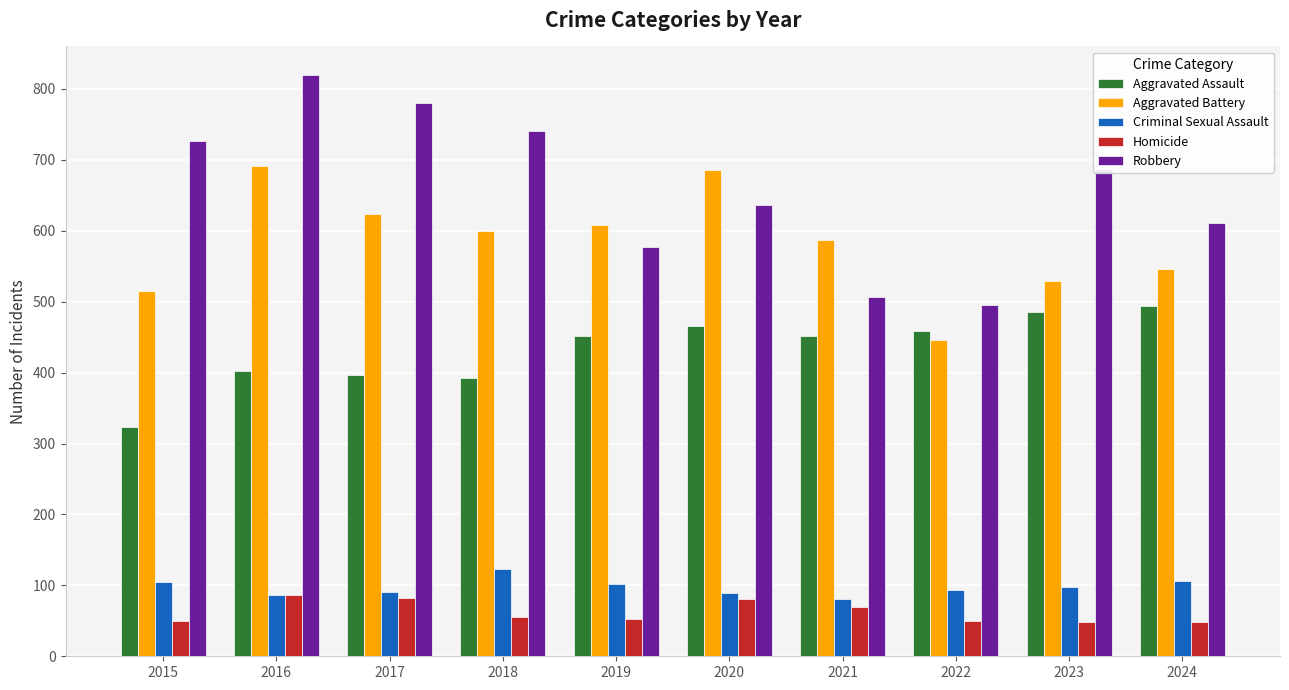

What is the sum of the Criminal Sexual Assault values at 2017 and 2019?

193